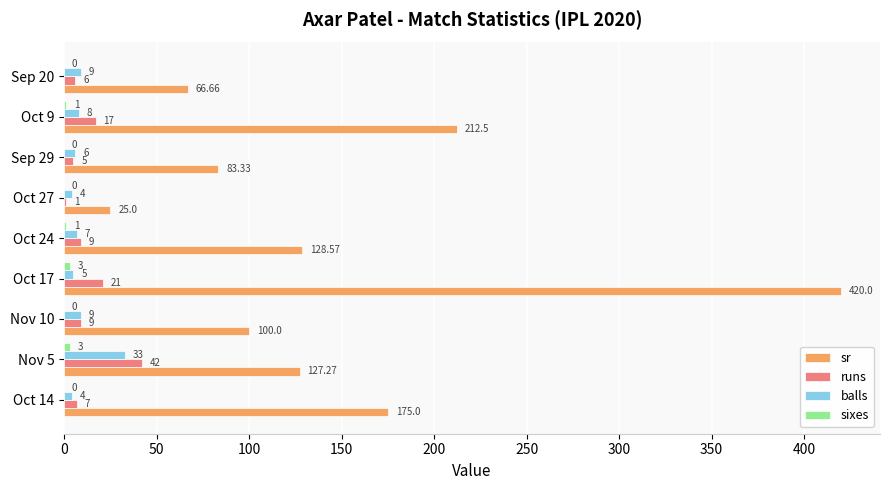

Between Oct 14 and Nov 10, which series saw the biggest shift?

sr